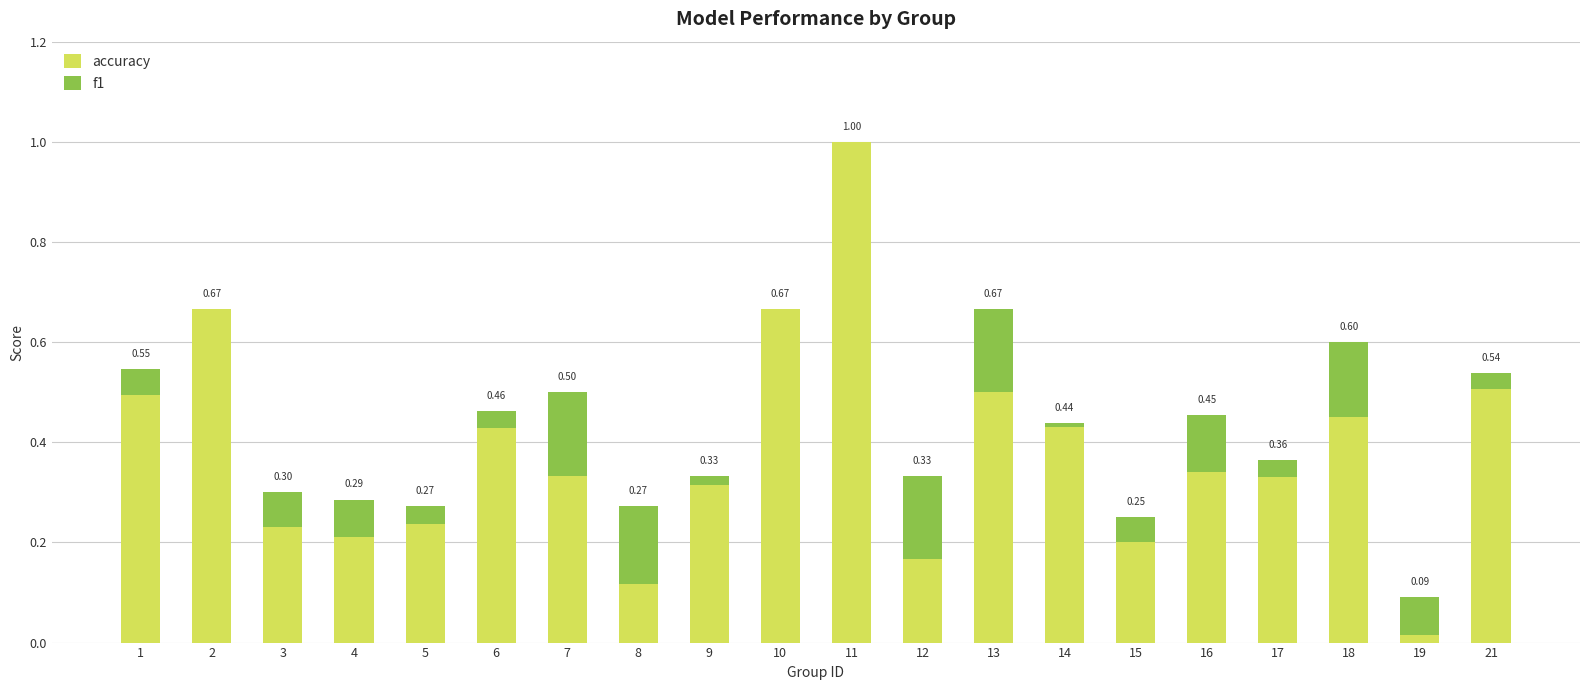

At which category is the sum across all series the highest?

11